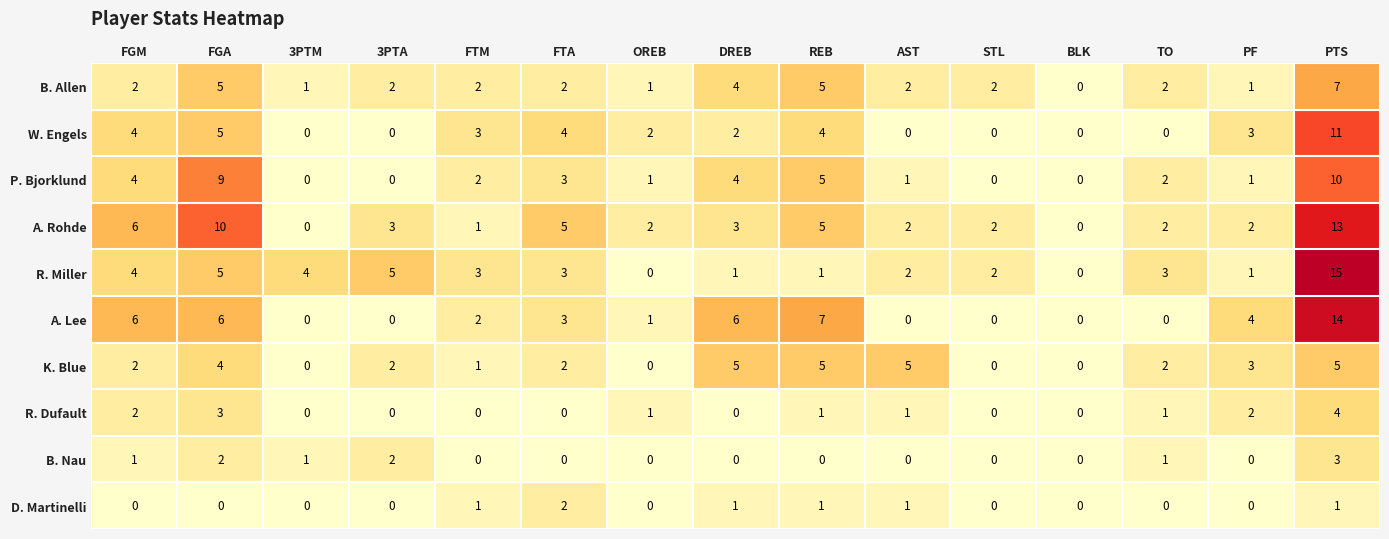

True or false: R. Dufault has a value of 0 at FTM.

True